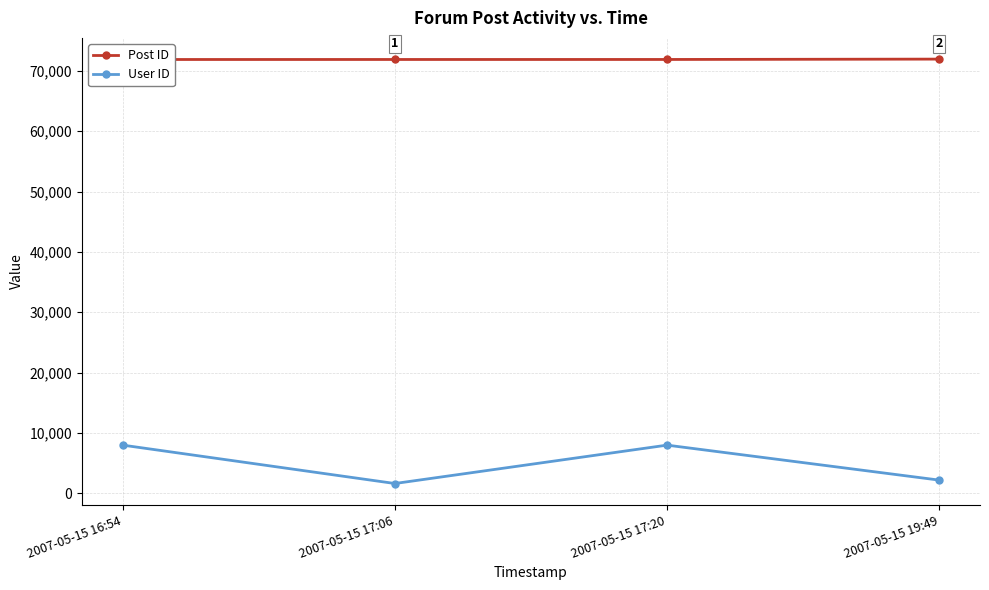

How many lines are shown in the chart?

2